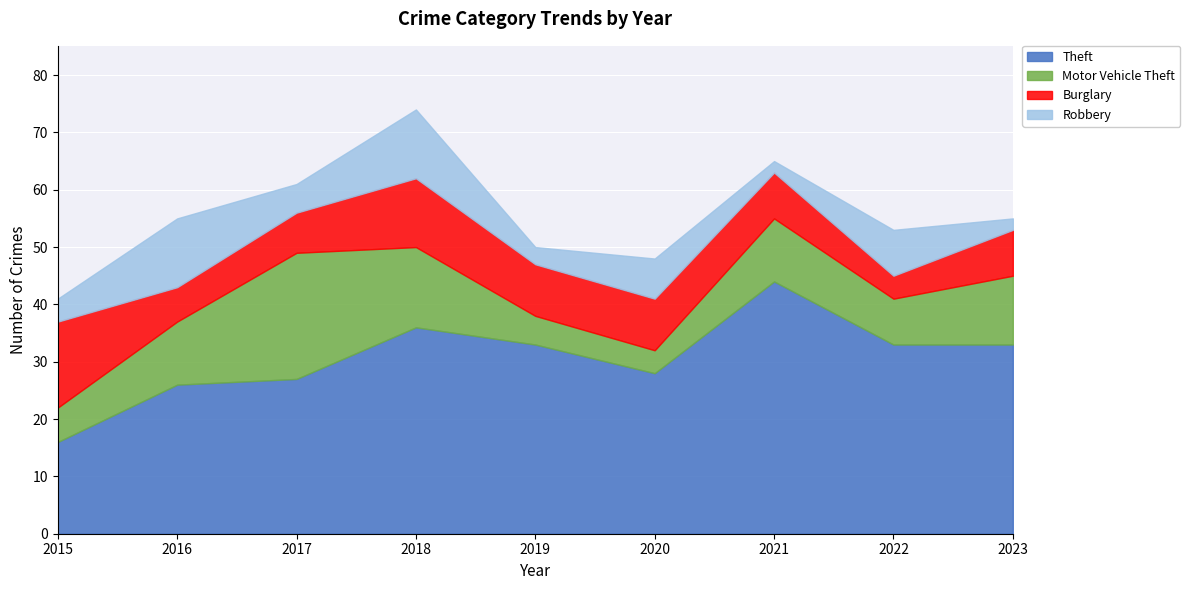

Where is the first local minimum for Robbery?

2017